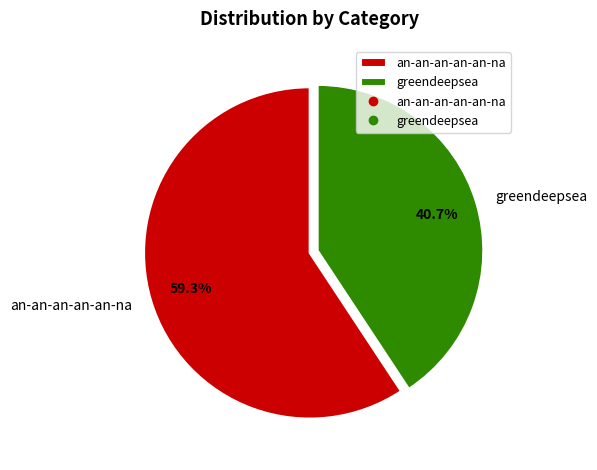

How much of the chart is everything except an-an-an-an-an-na?

40.7%